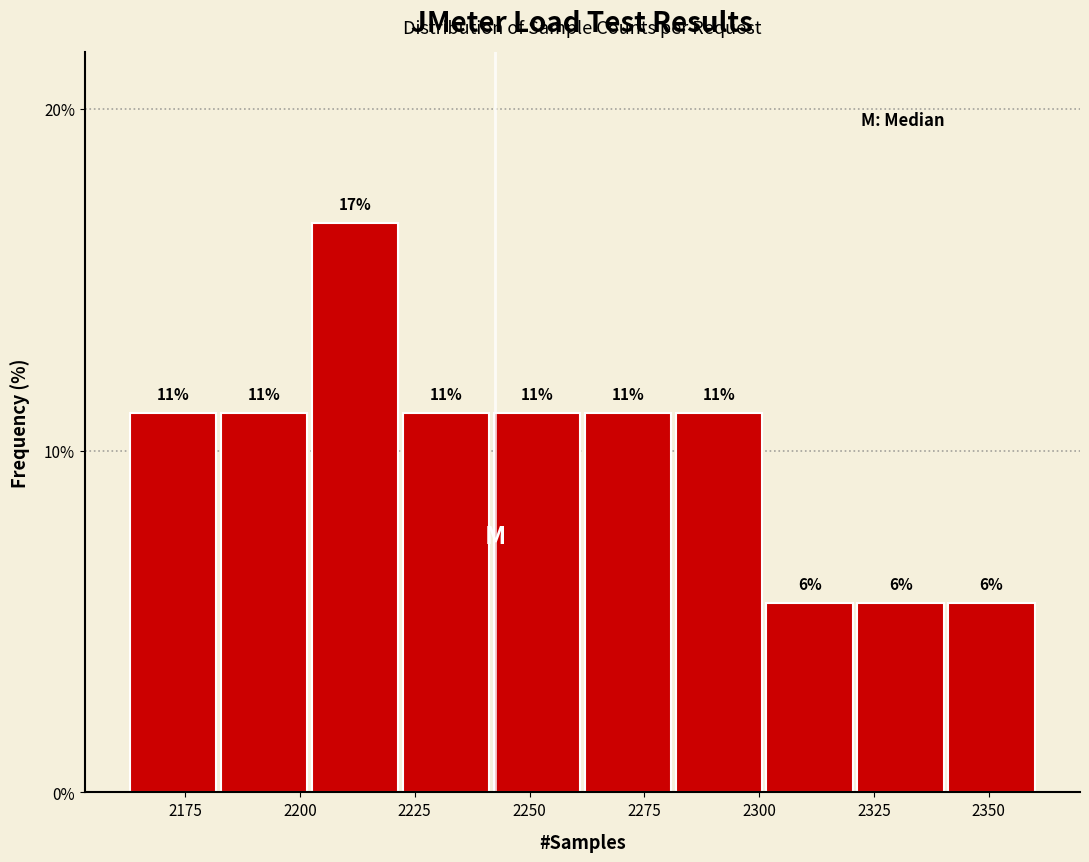

Read against the x-axis, roughly where is the centre of the tallest bar?

2210